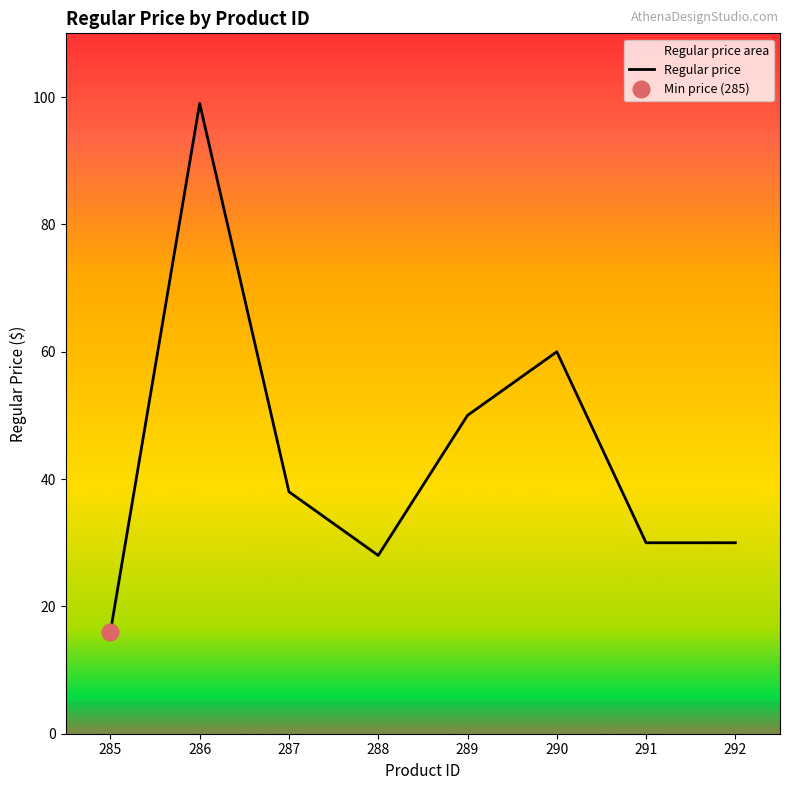

Is it true that the value at 288 is 6.2?

False